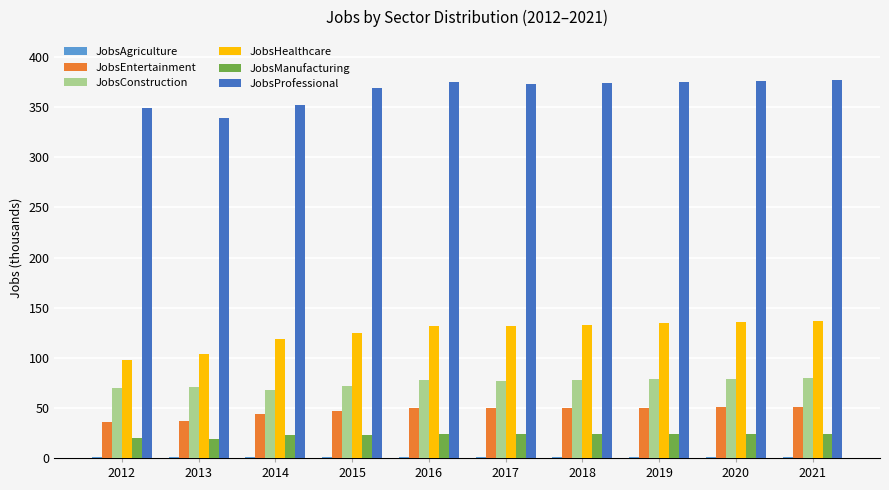

The JobsProfessional series shows 503 at 2021. True or false?

False